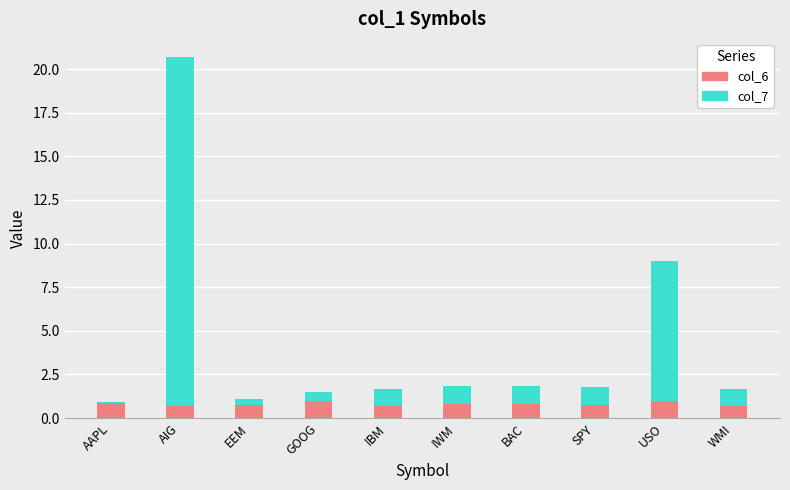

What is the sum of all col_6 values?

8.1